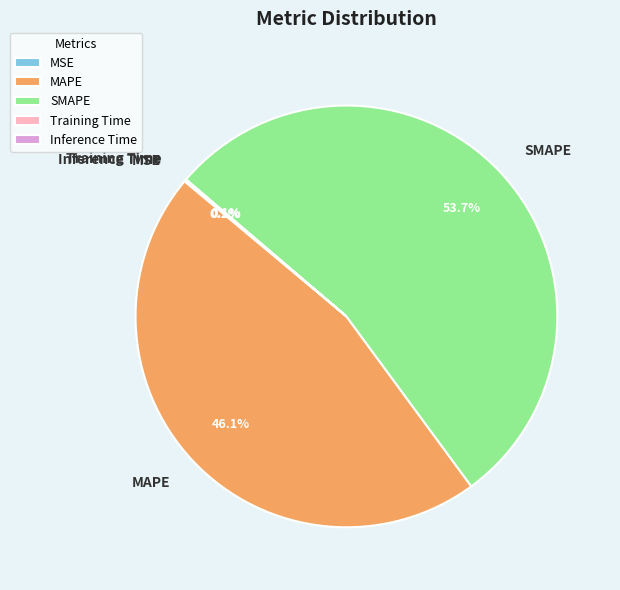

Which category has the biggest portion of the pie?

SMAPE